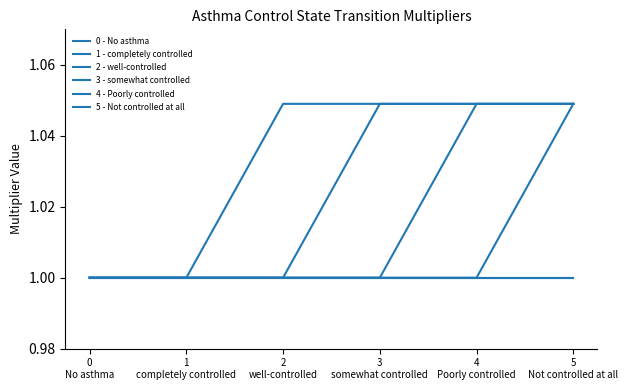

Is this an area chart (filled region under the line)?

No